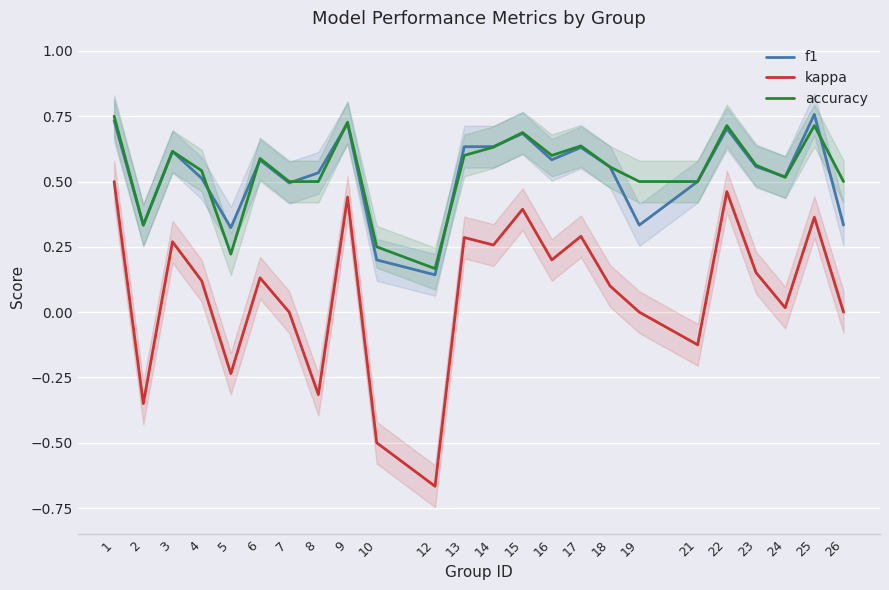

What is the value of the f1 point at the 22nd from the left?

0.5